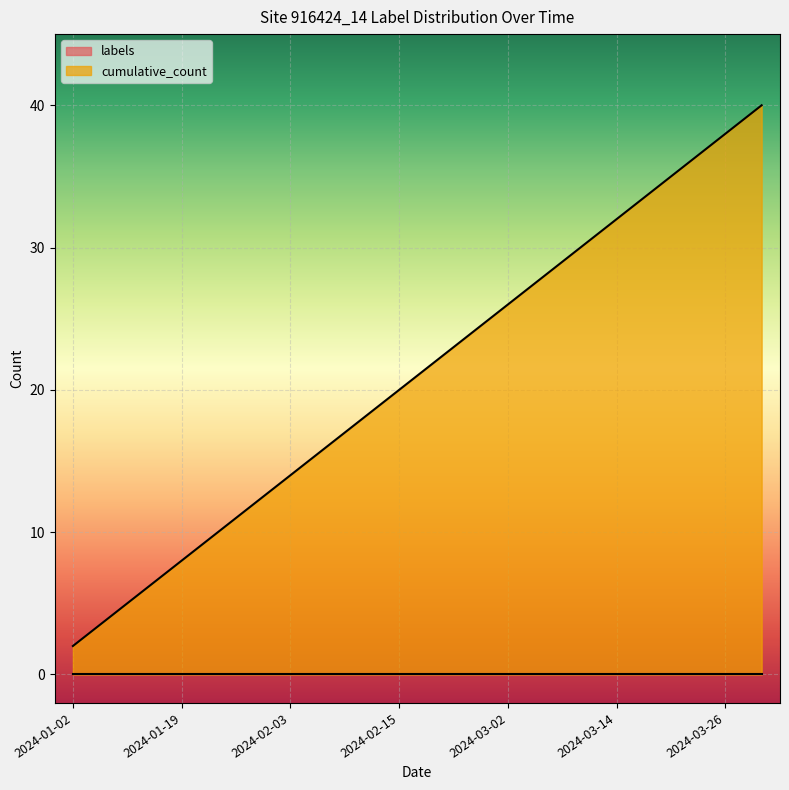

What is the difference between the values at 2024-02-12 and 2024-03-22?

18